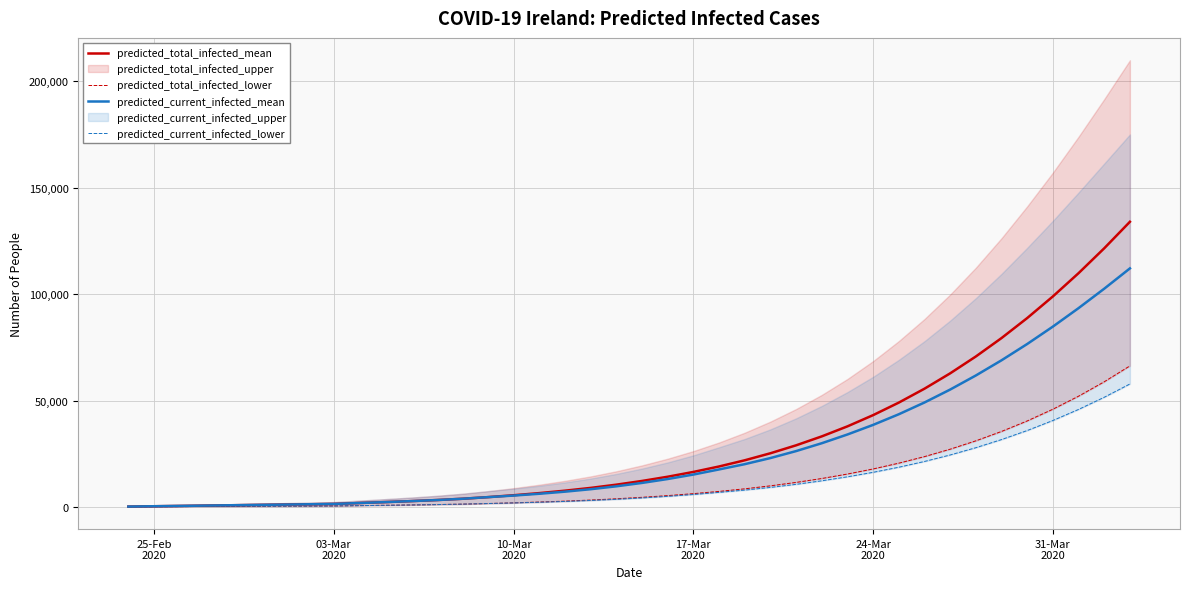

How many data points does each series have?

40